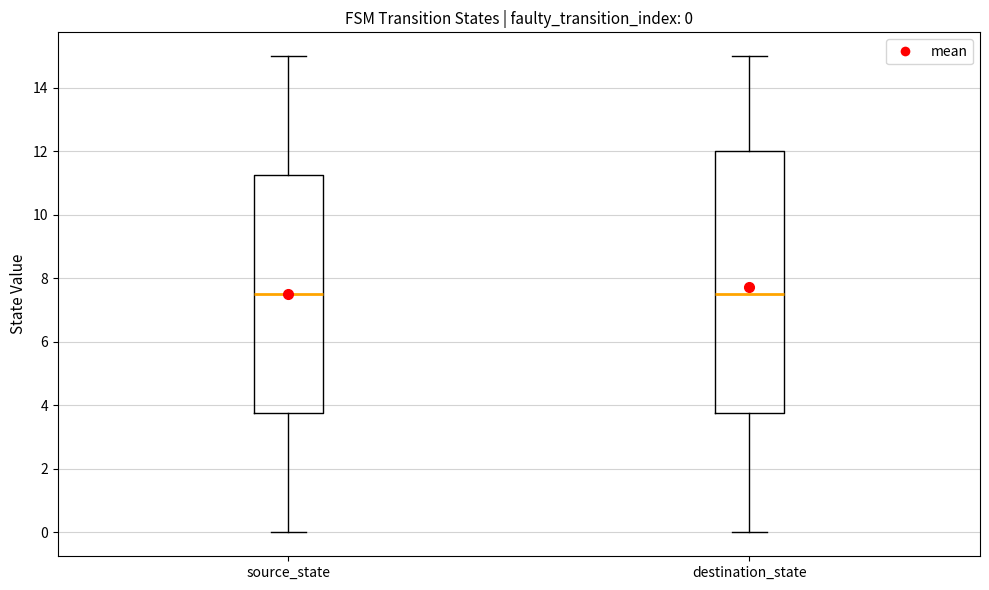

Comparing the boxes themselves (not the whiskers), which one is the tallest?

destination_state